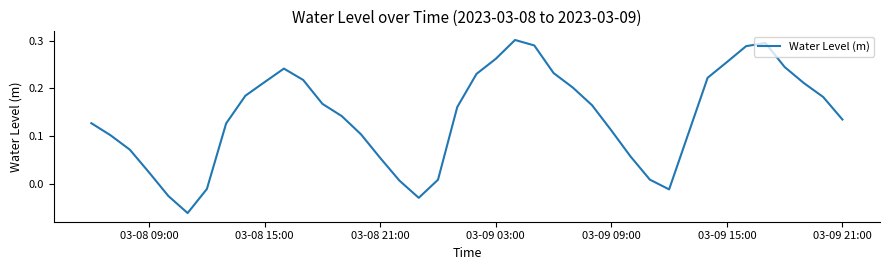

What is the difference between the maximum and minimum values?

0.4